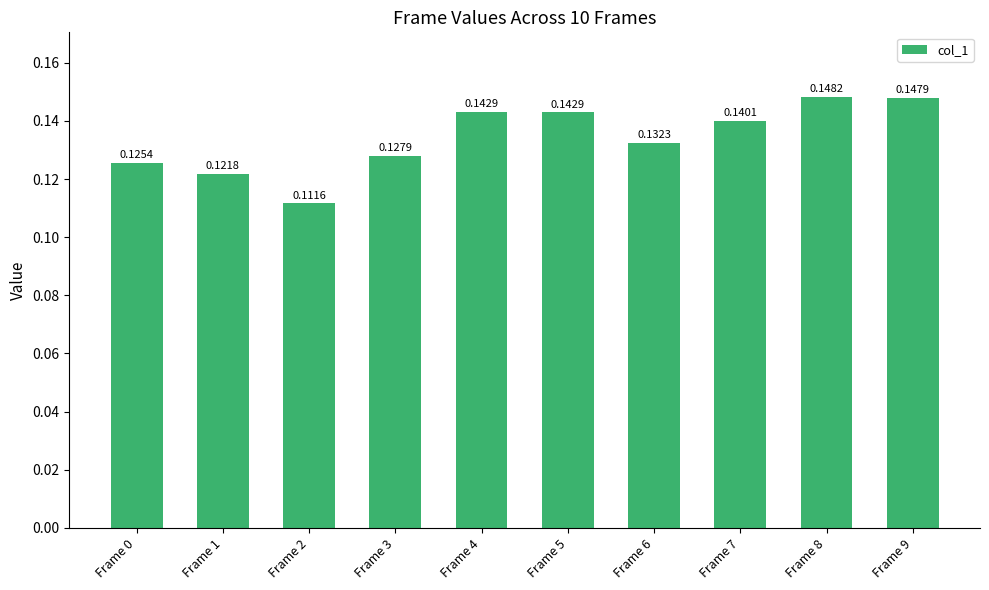

Which has a higher value, Frame 9 or Frame 6?

Frame 9